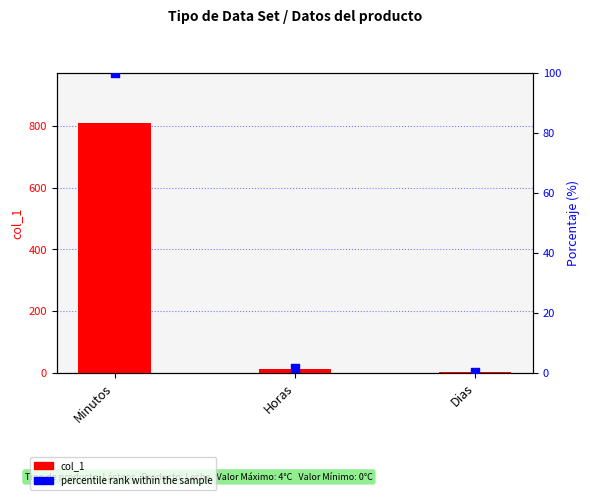

At which category is the sum across all series the highest?

Minutos